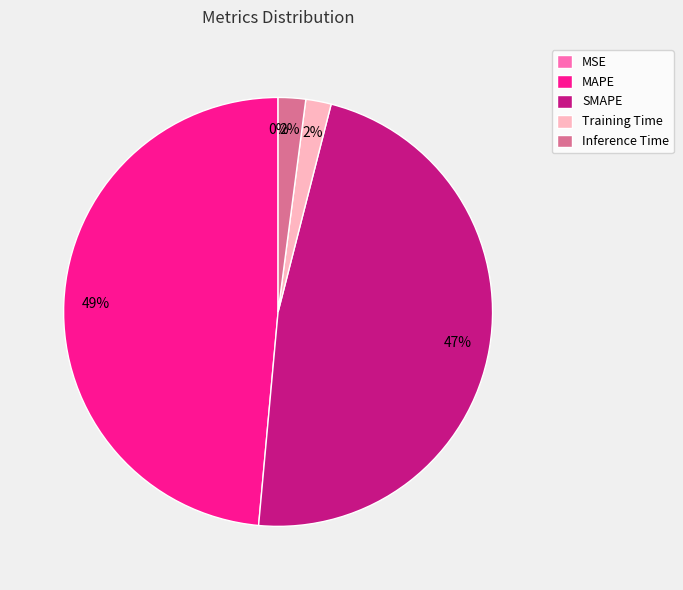

Is there a majority slice in this chart?

No